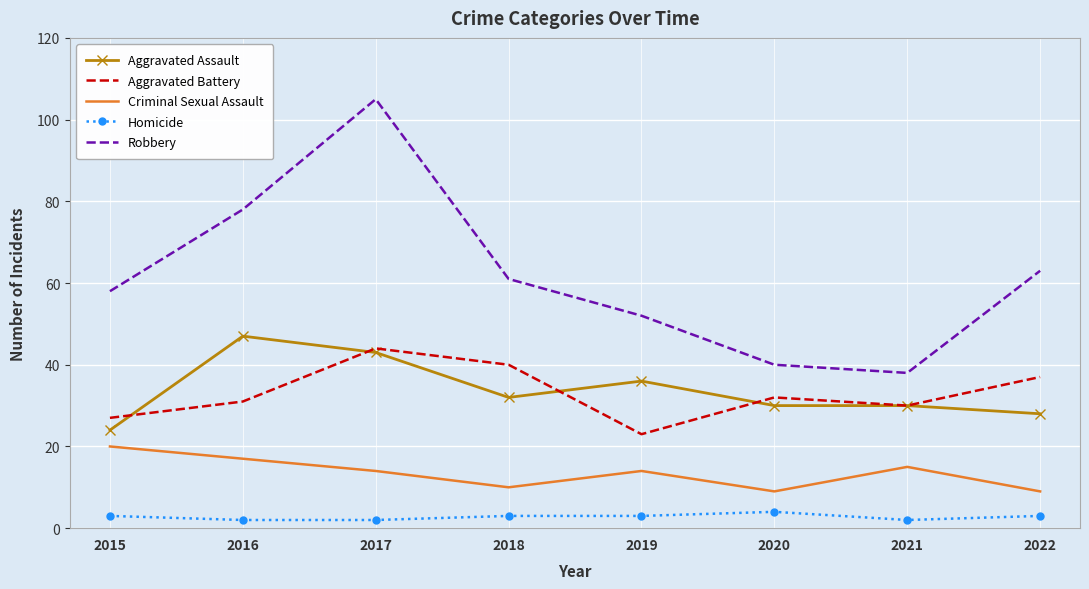

At which category is the sum across all series the highest?

2017